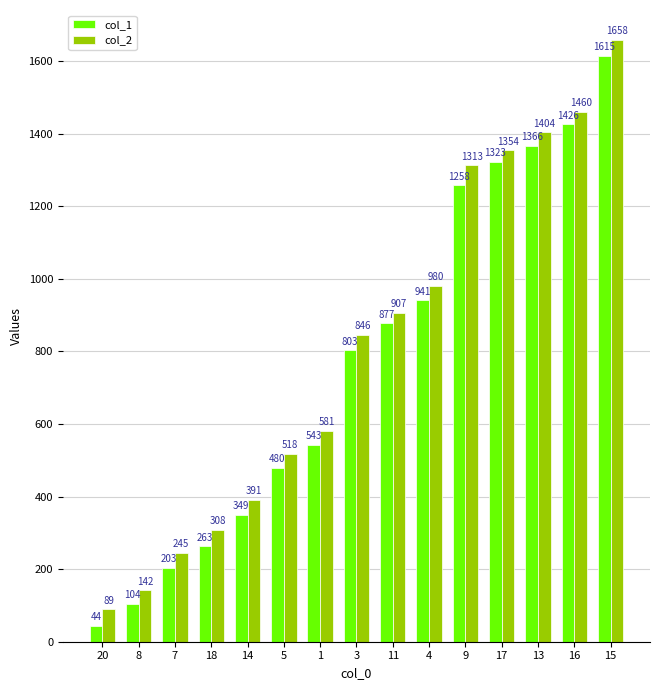

What is the value of the col_1 bar at the 14th from the left?

1426